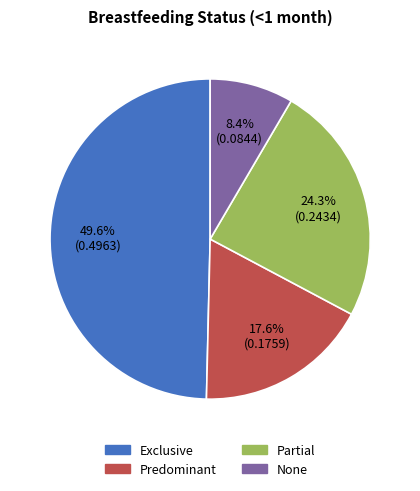

To the nearest percent, what is the combined percentage of Partial and None?

33%